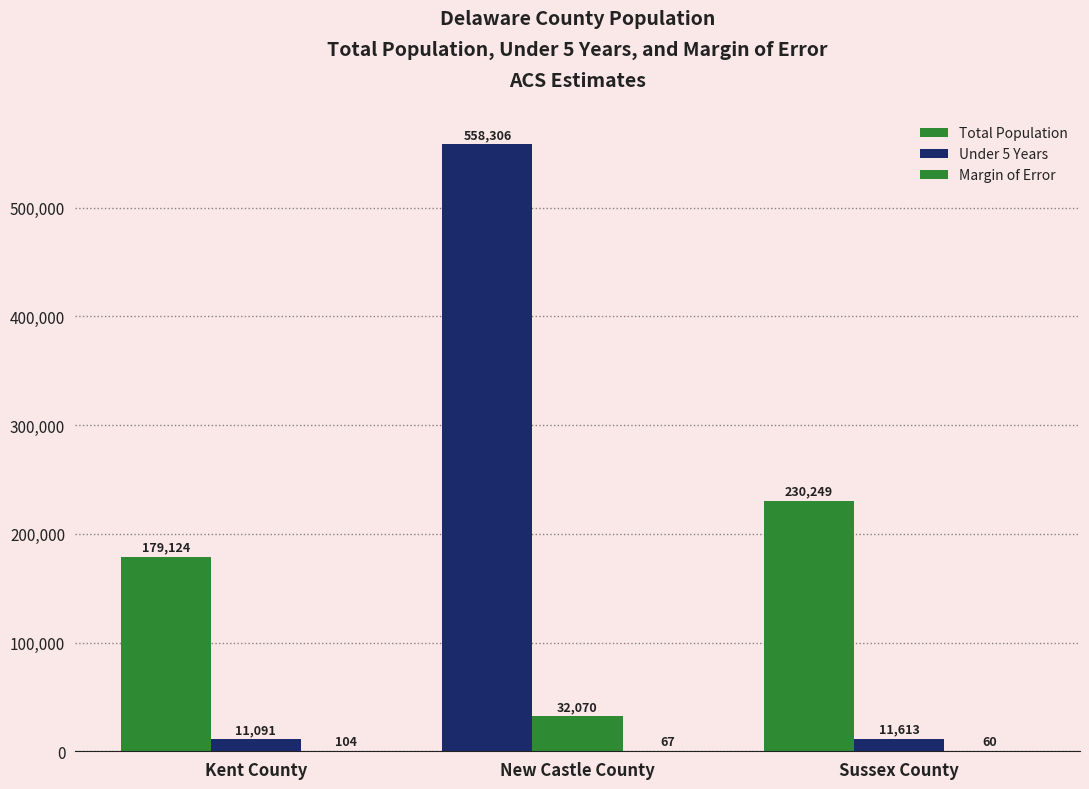

How many groups of bars are there?

3